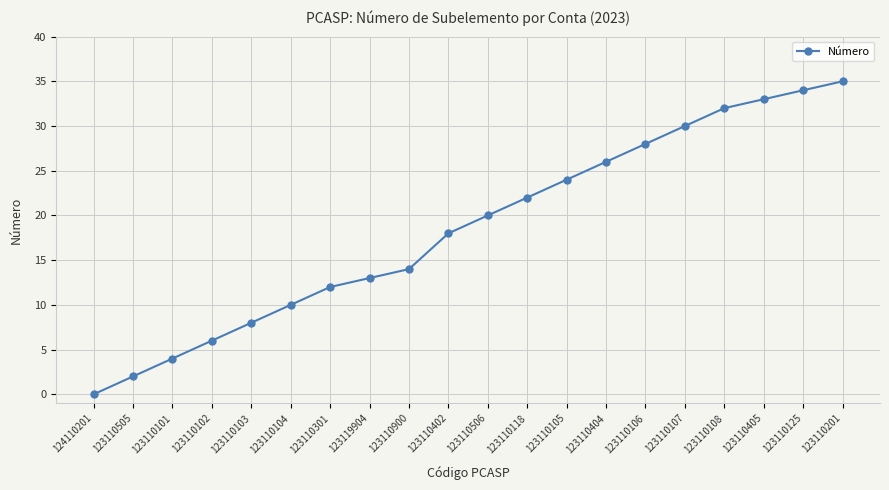

How many distinct data groups are displayed?

1